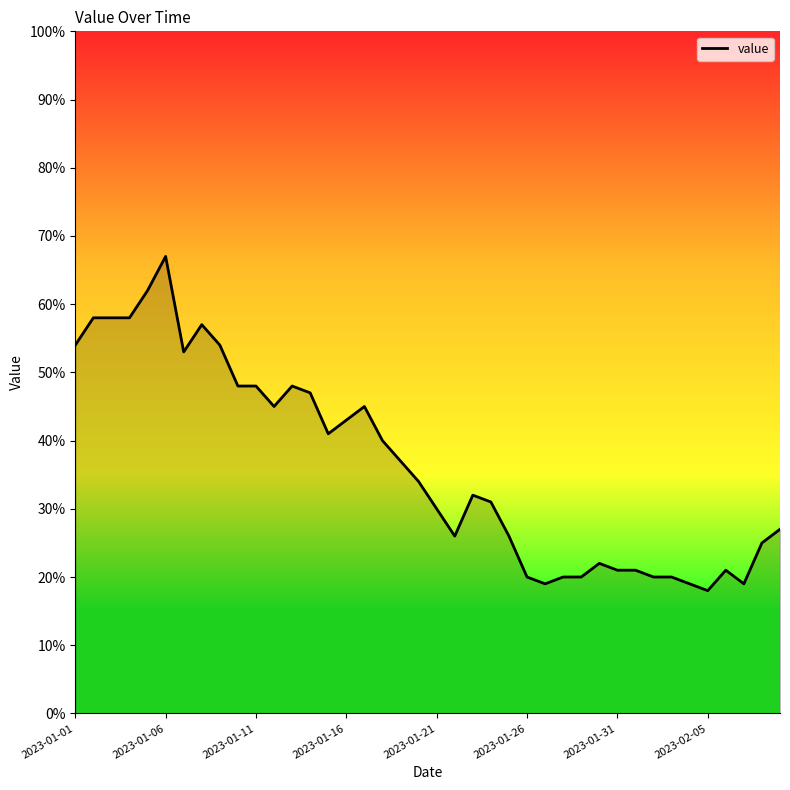

What is the average value?

36